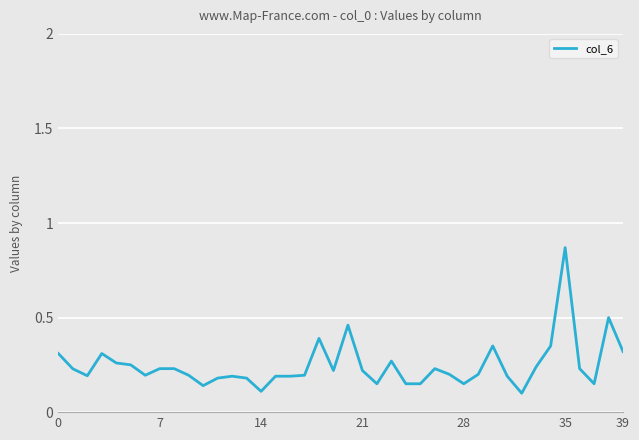

What is the difference between the maximum and minimum values?

0.8